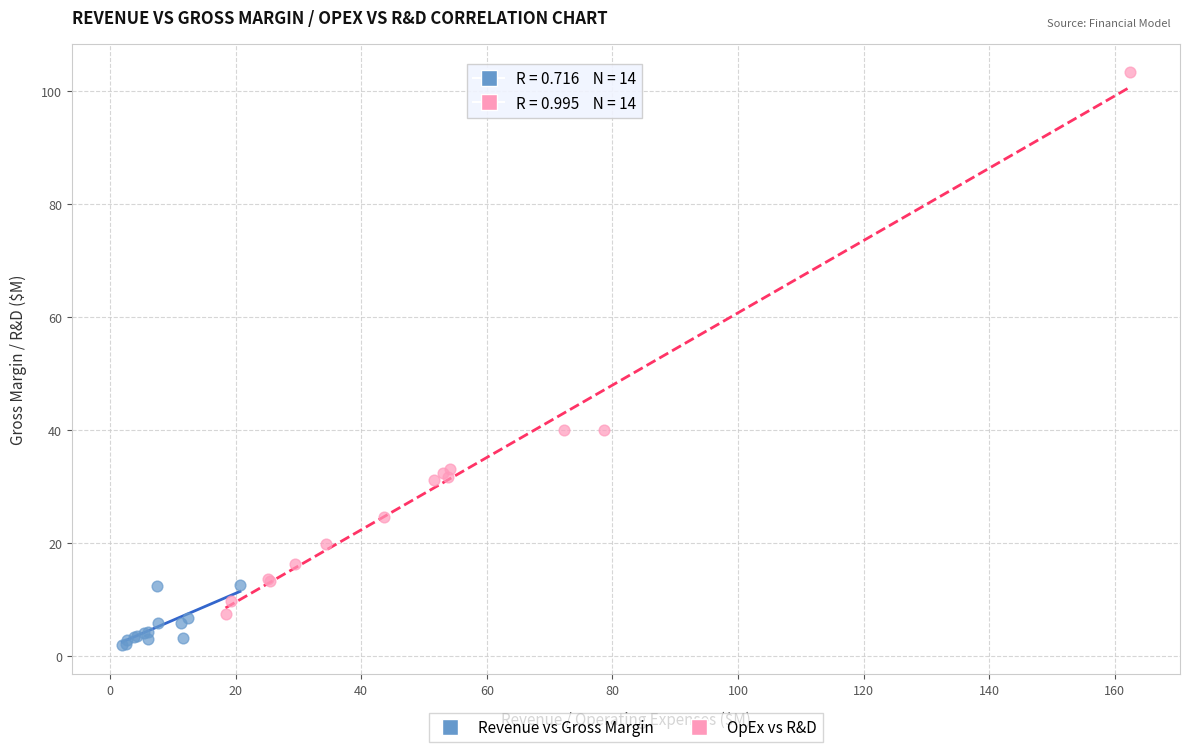

What are all the series names shown in the legend?

Revenue vs Gross Margin, OpEx vs R&D